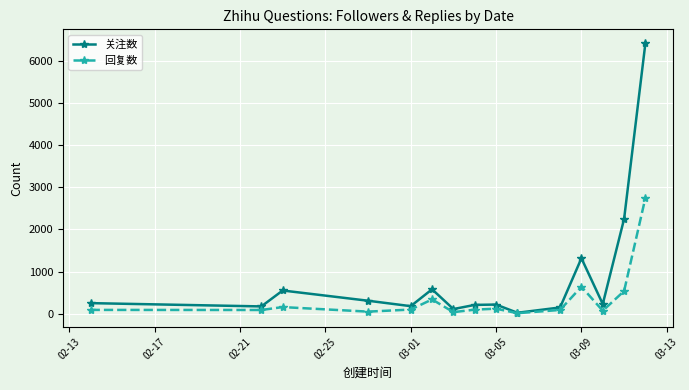

True or false: 回复数 has more than 0 interior local peaks.

True